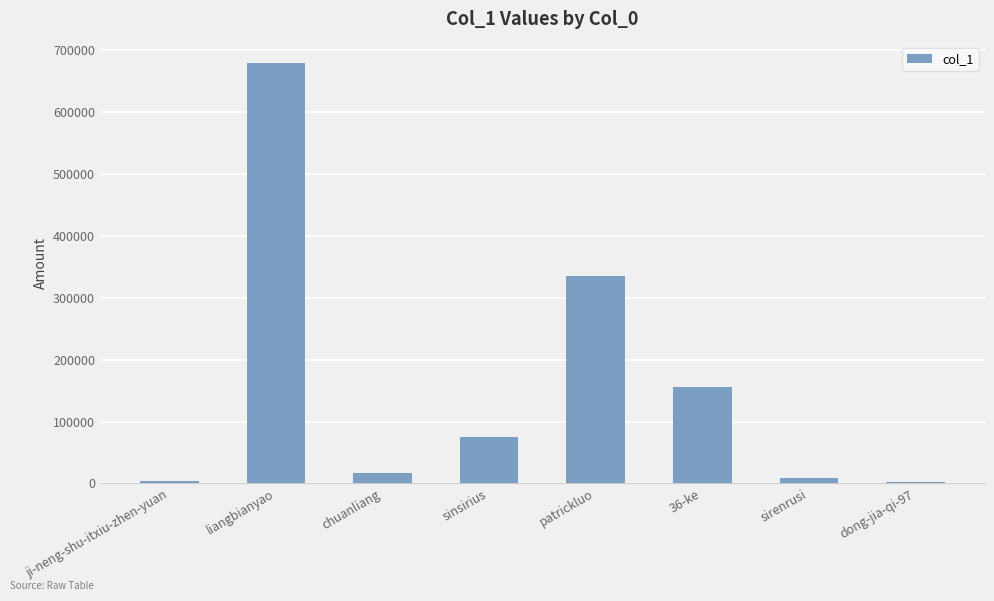

What is the change in value from sinsirius to patrickluo?

+260470